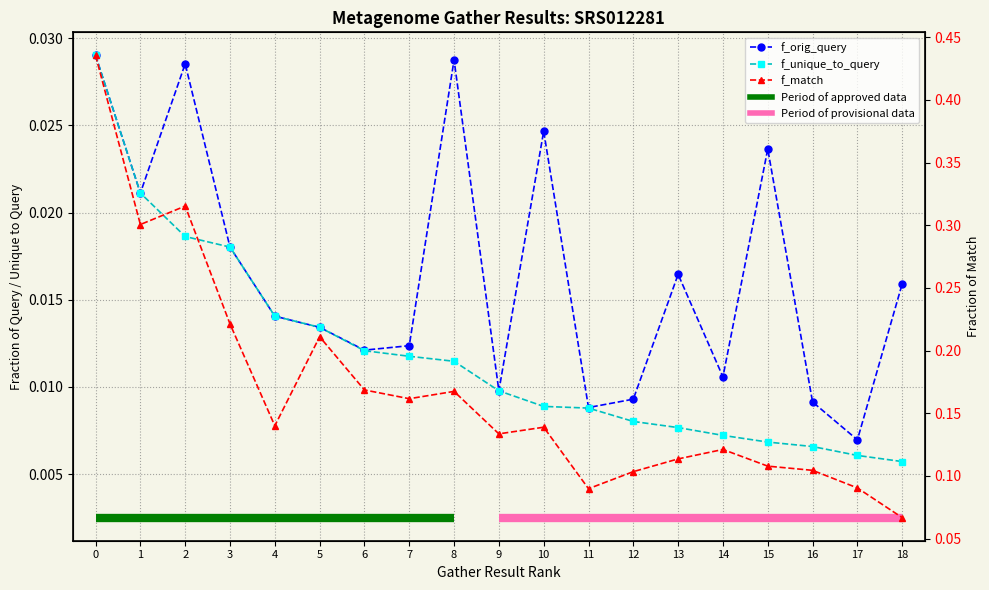

What is the total value across all series at 17?

0.1